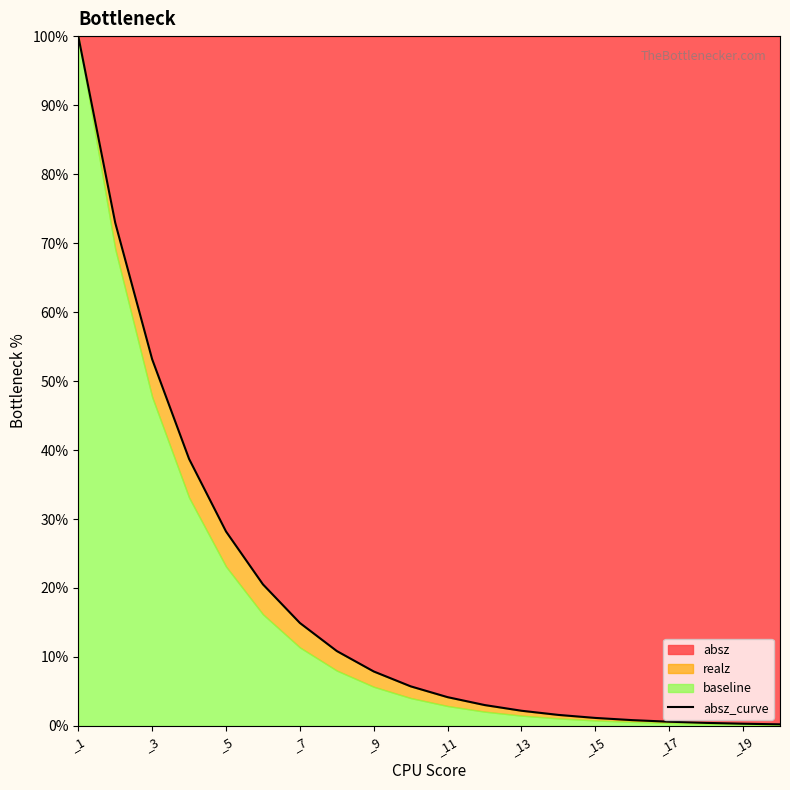

At which label is absz closest to 50?

_3